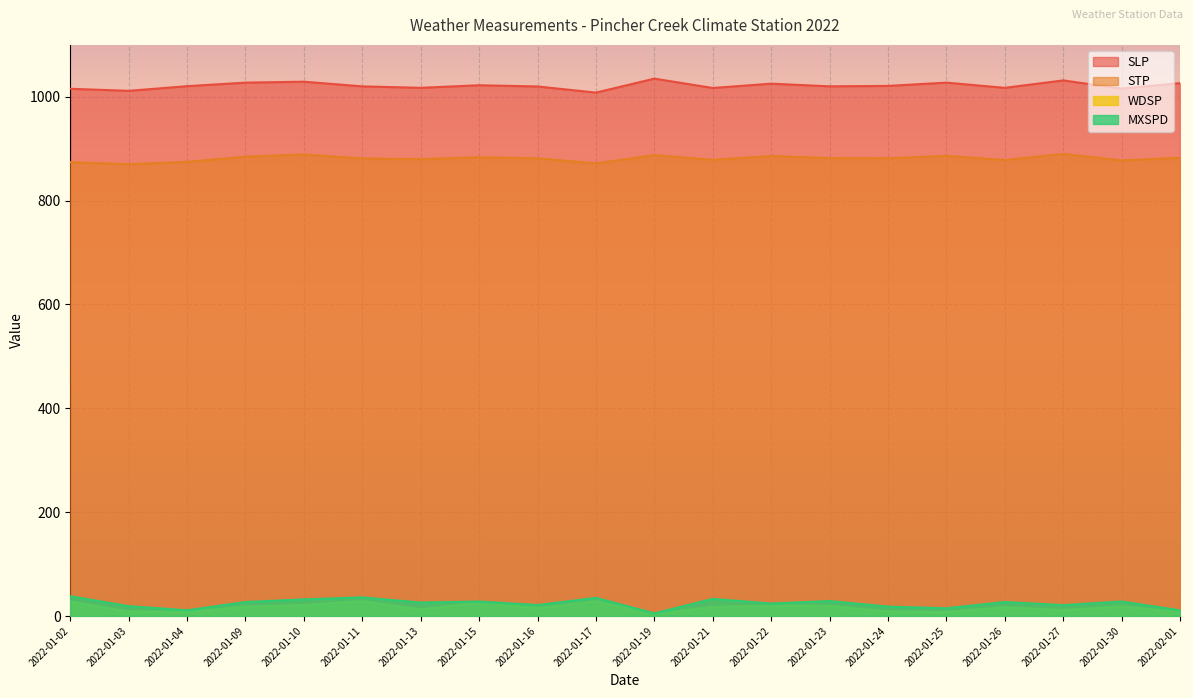

What is the average value of the WDSP series?

16.4